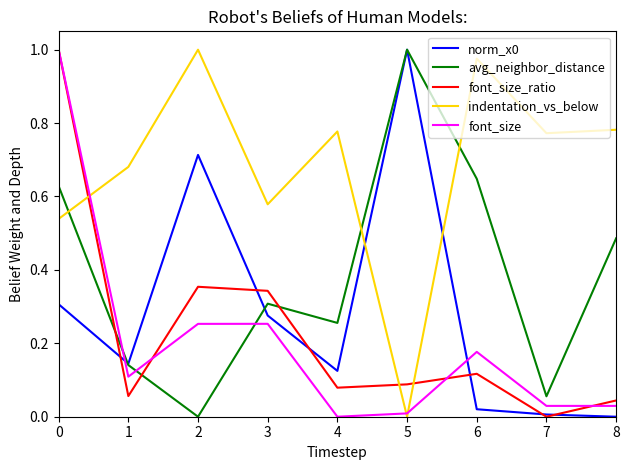

Which series changed the most between 0 and 4?

font_size